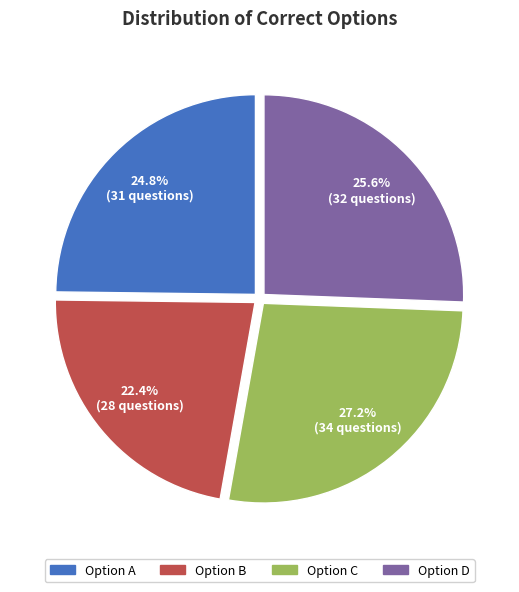

Is there a majority slice in this chart?

No